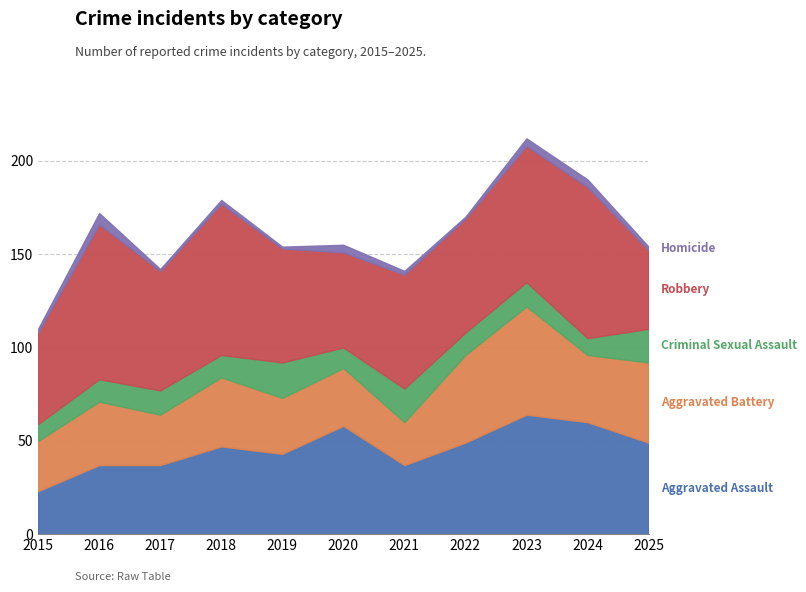

What is the minimum value for Robbery?

42